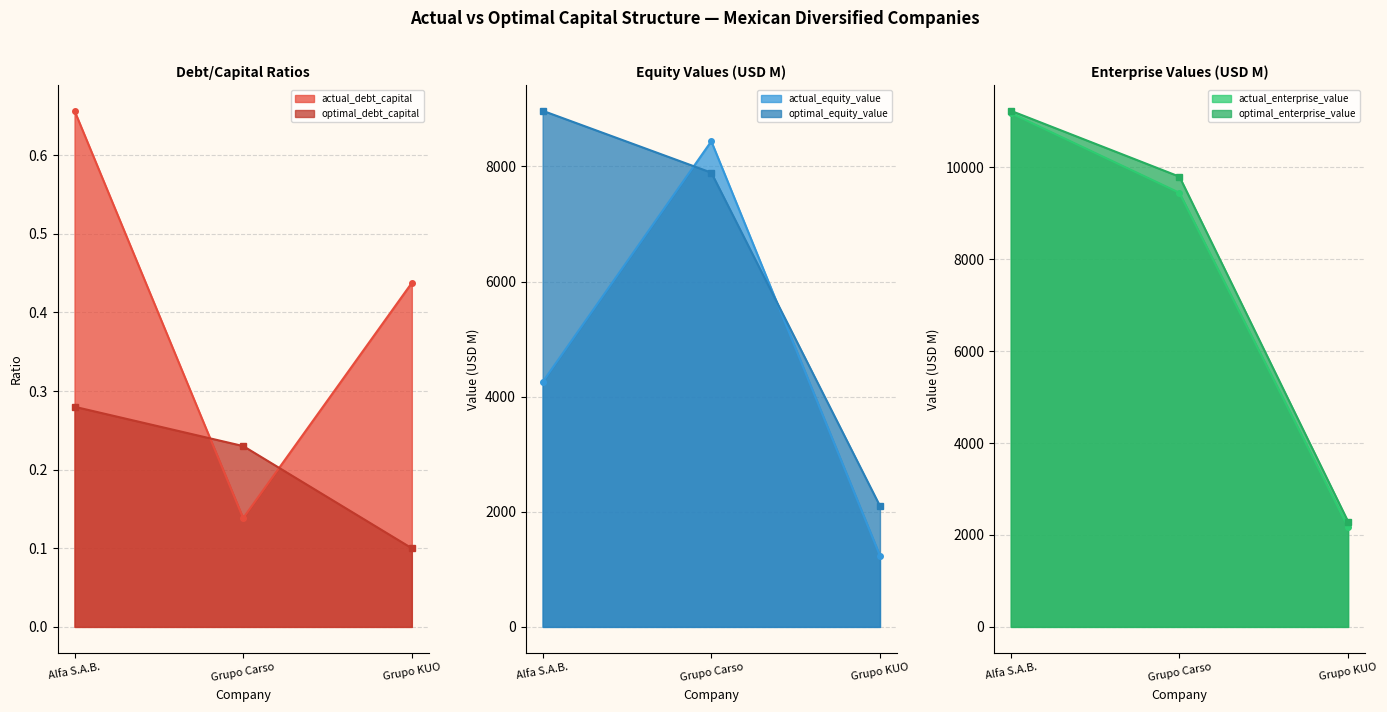

At how many categories does at least one series exceed 9078?

2